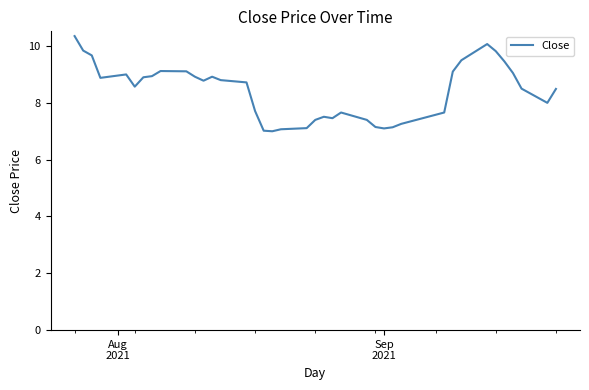

What is the minimum value shown in the chart?

7.0